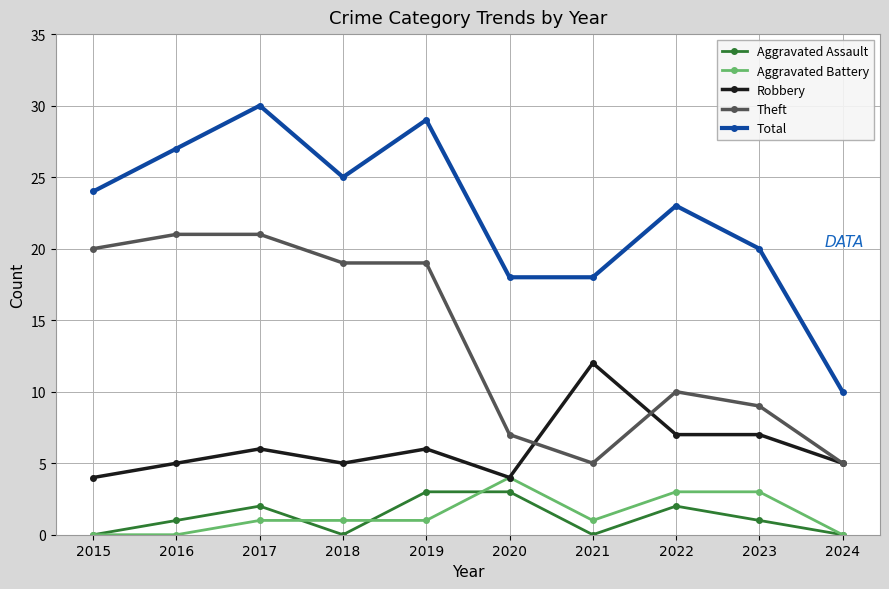

Reading left to right, list all the values displayed in this chart.

Aggravated Assault: 0	1	2	0	3	3	0	2	1	0
Aggravated Battery: 0	0	1	1	1	4	1	3	3	0
Robbery: 4	5	6	5	6	4	12	7	7	5
Theft: 20	21	21	19	19	7	5	10	9	5
Total: 24	27	30	25	29	18	18	23	20	10